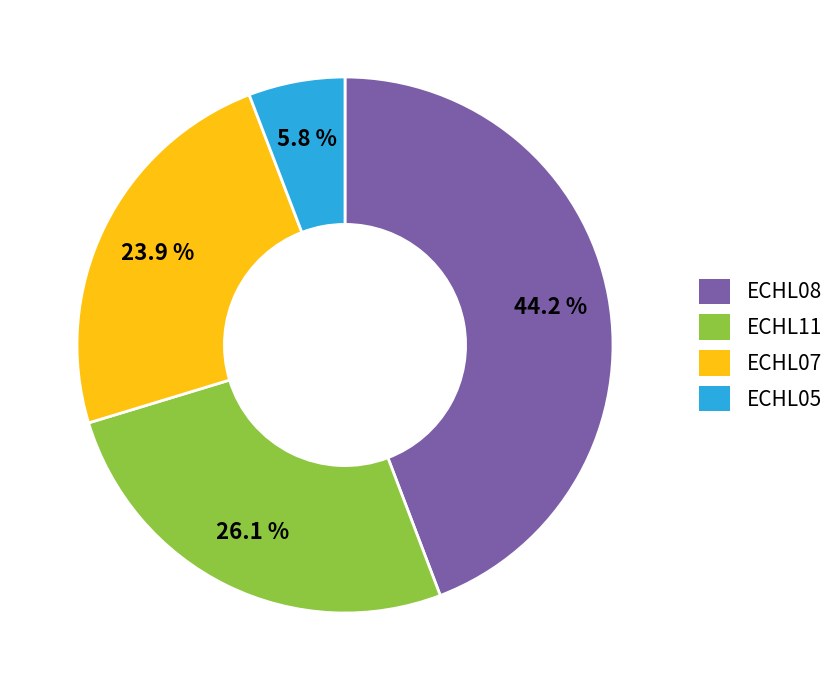

What is the ratio of the value at ECHL11 to the value at ECHL05?

4.5